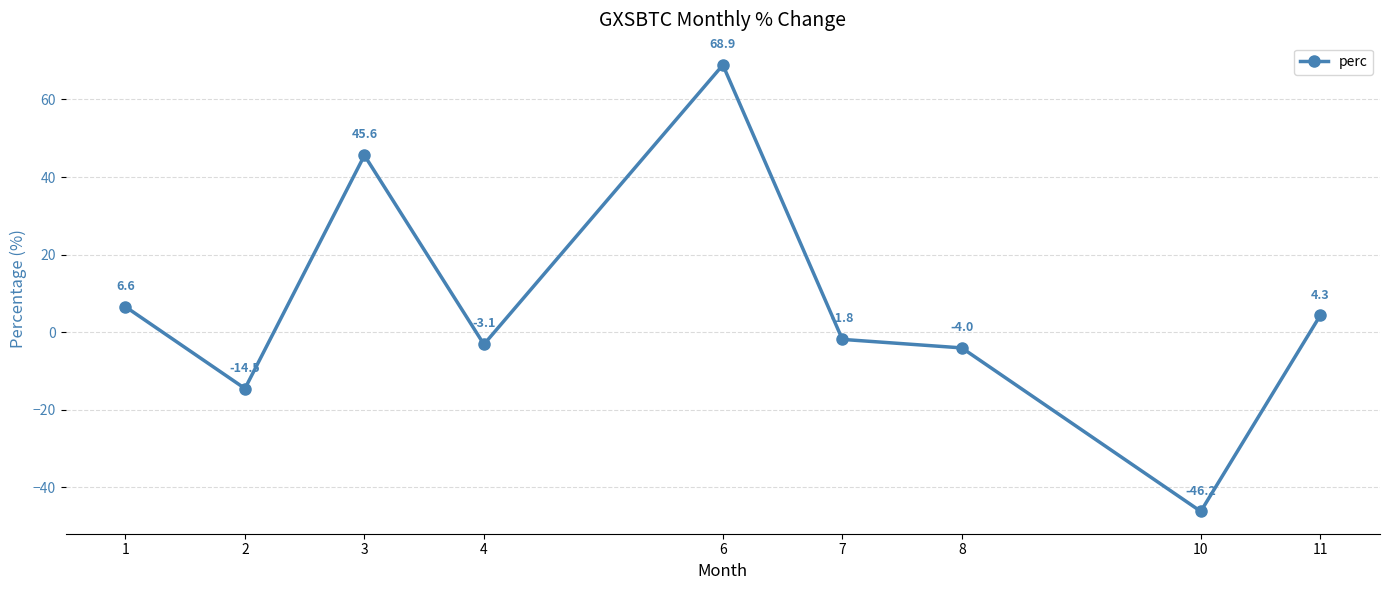

What is the difference between the maximum and second lowest values?

83.4